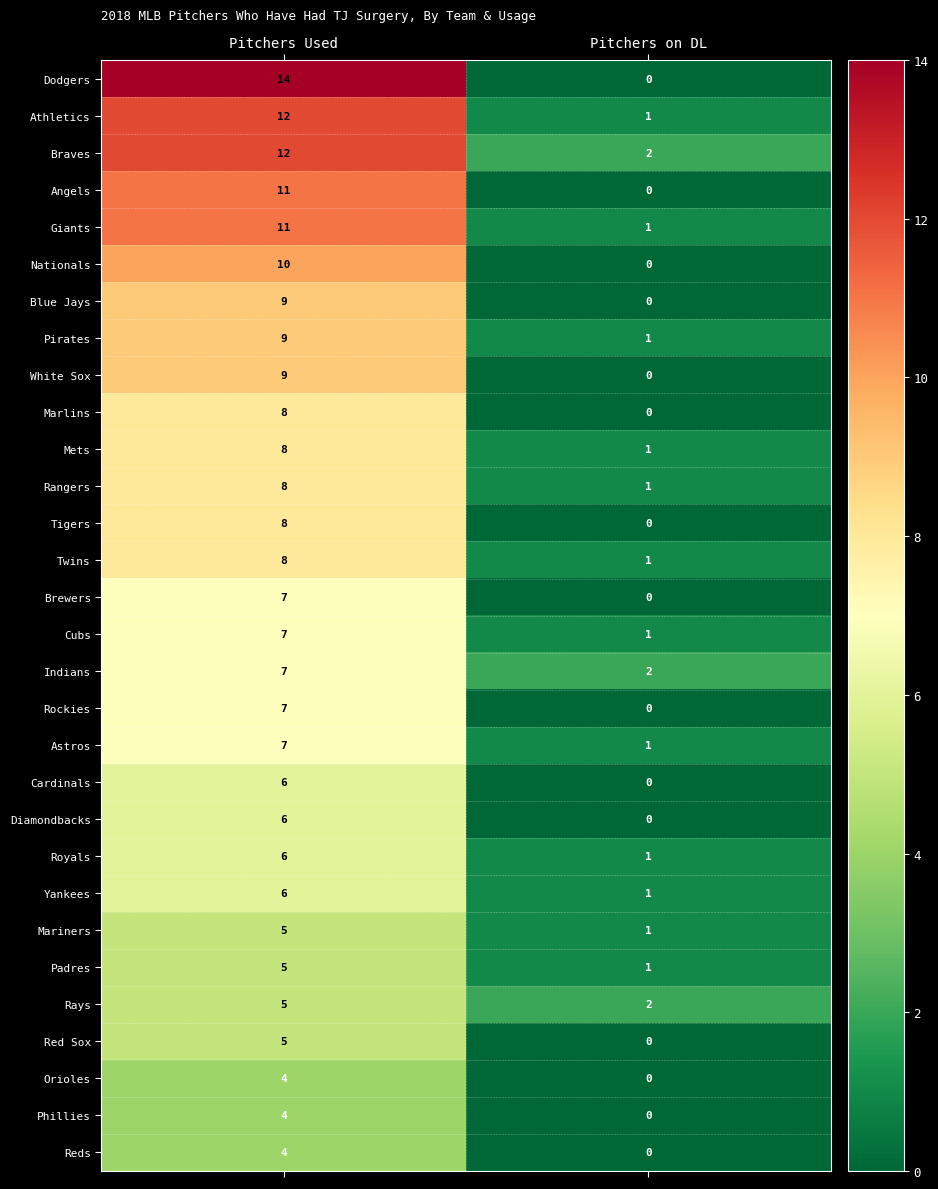

What is the difference between the highest and lowest values at Pitchers on DL?

2